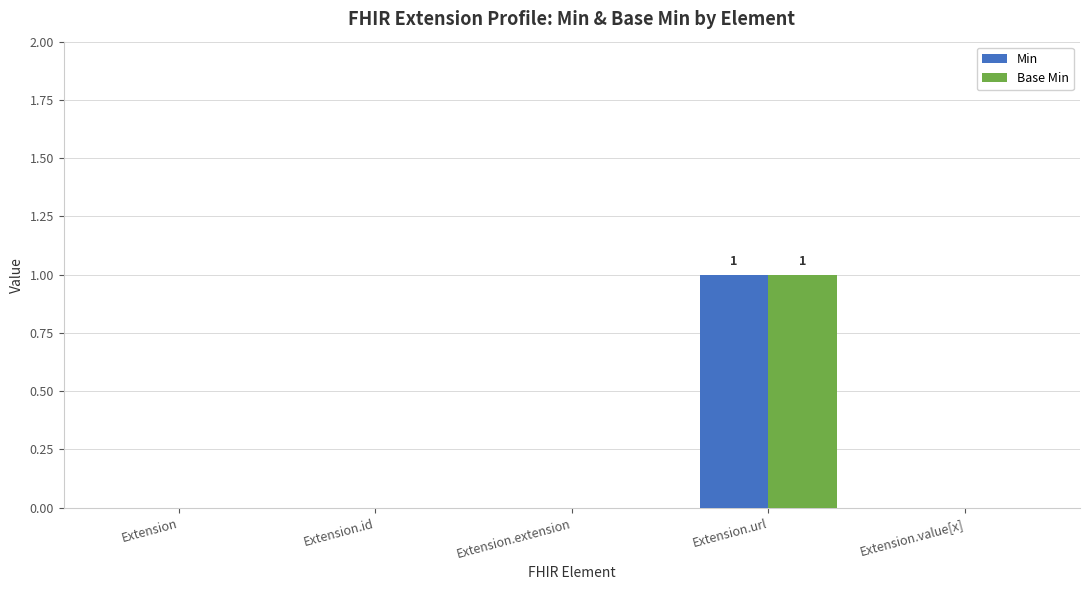

At which category is the sum across all series the highest?

Extension.url